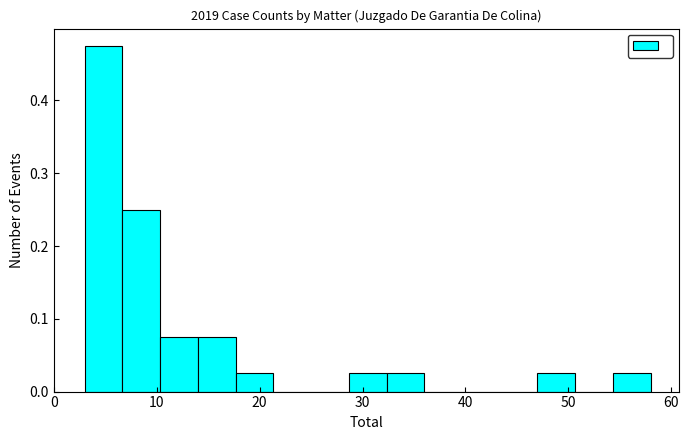

Around what value on the x-axis is the tallest bar? Give the approximate position of its centre, as read against the axis.

5